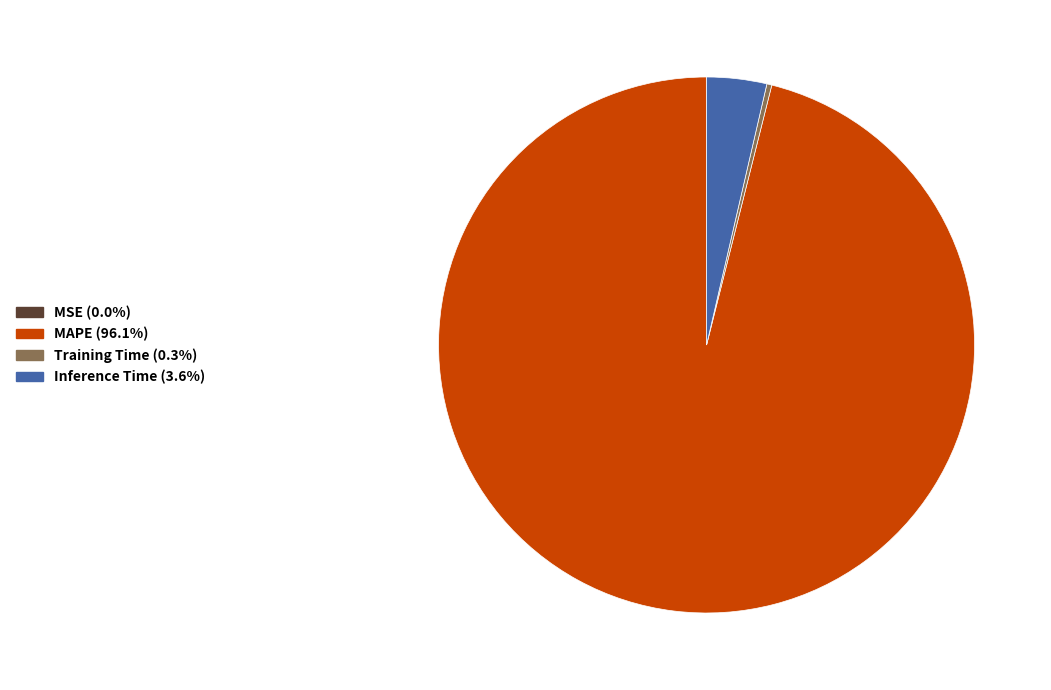

What is the ratio of the value at MAPE to the value at Inference Time?

26.6